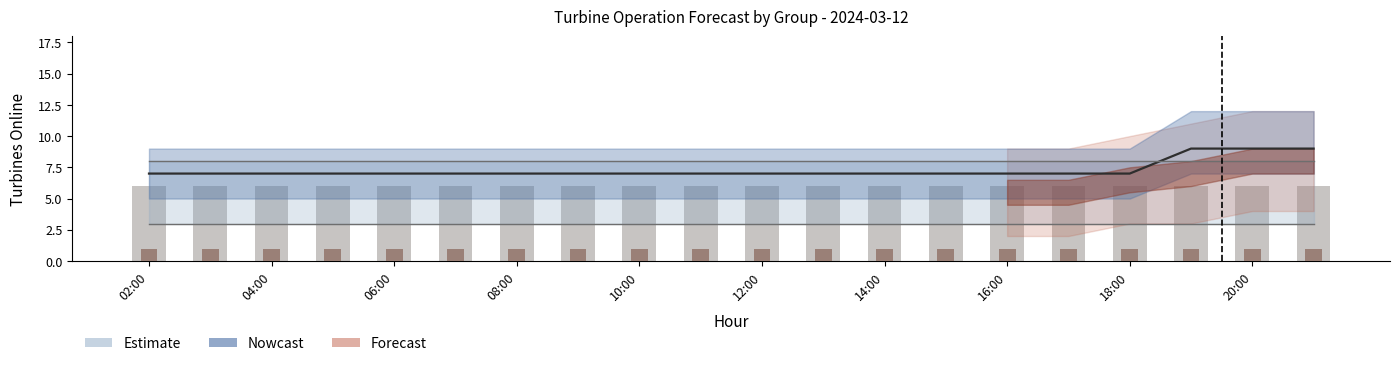

What is the total value across all series at 15?

25